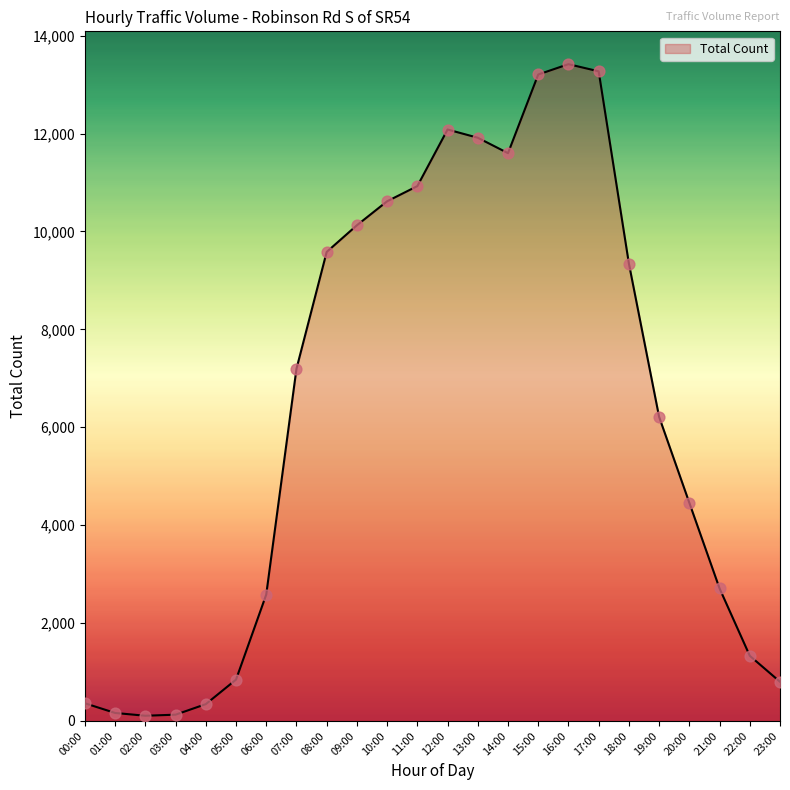

What is the change in value from 12:00 to 19:00?

-5871